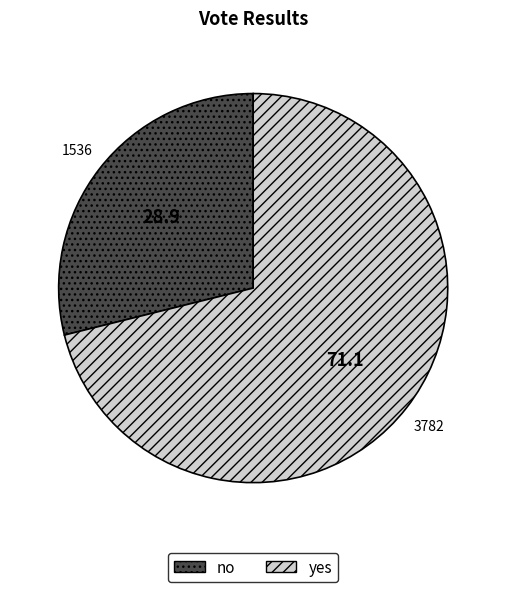

Is there any slice that represents more than half of the pie?

Yes